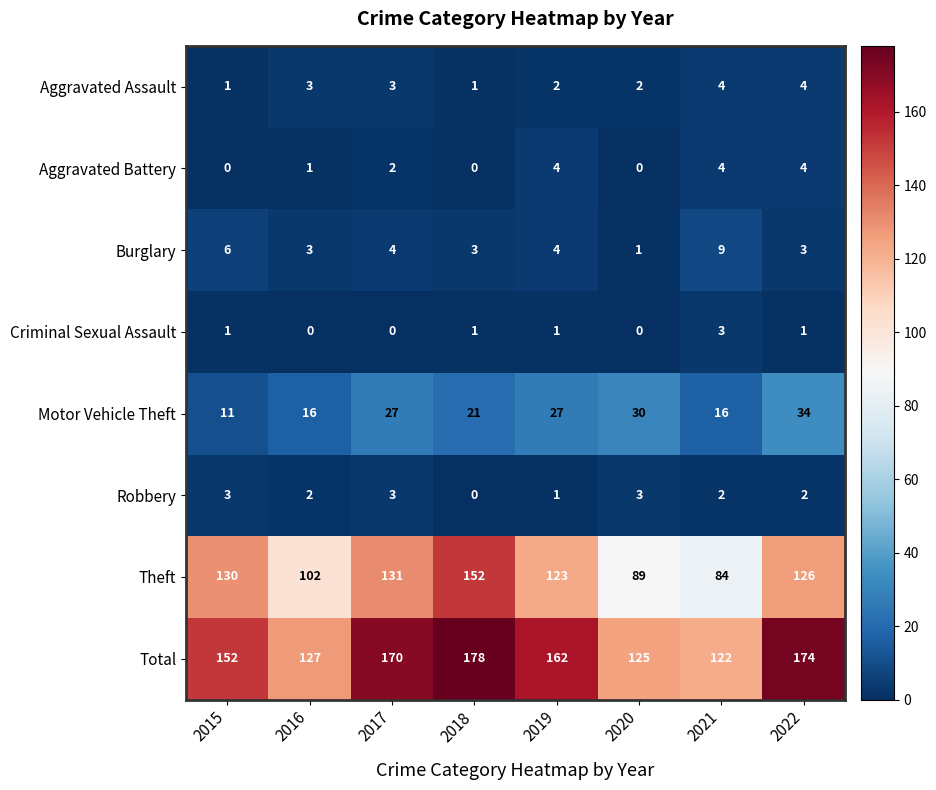

What is the sum of all Total values?

1210